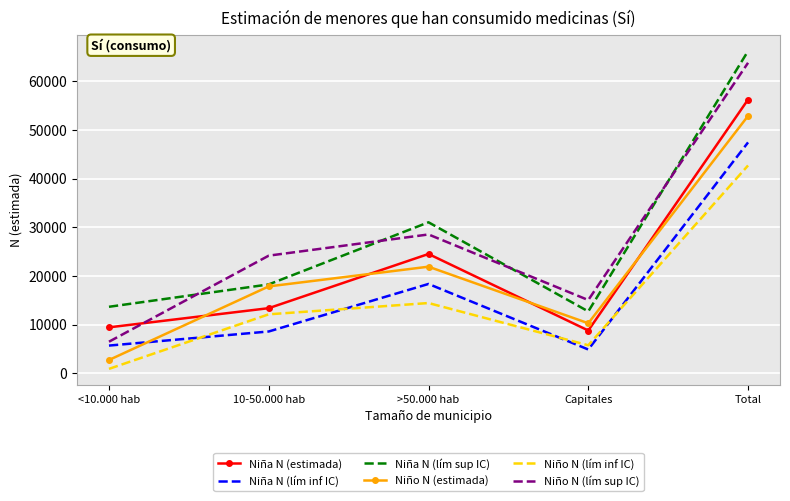

How many values in the Niño N (lím sup IC) series are below 24179?

2